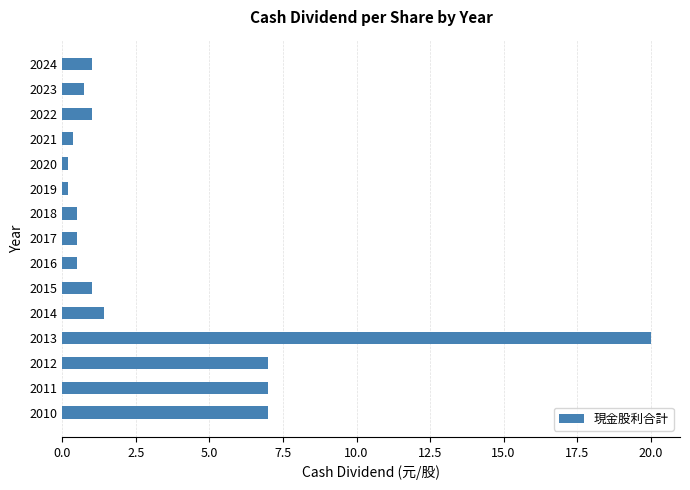

What is the value of the 9th bar from the top?

0.5